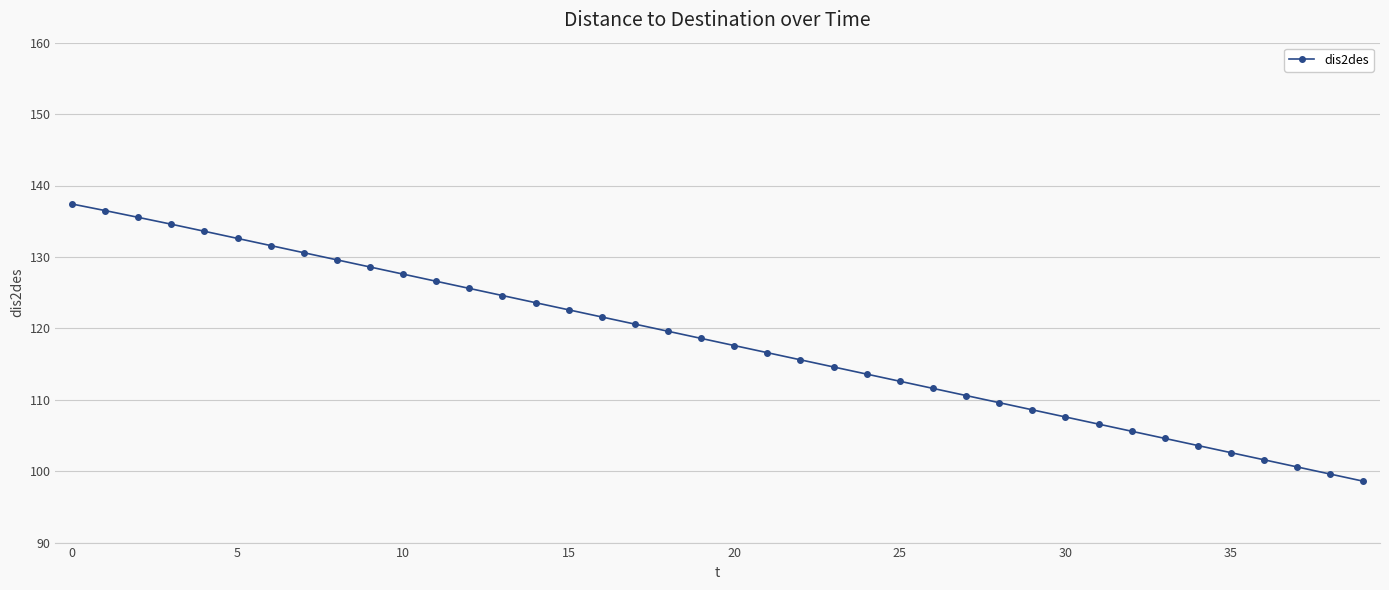

What is the value of the 38th point from the left?

100.6